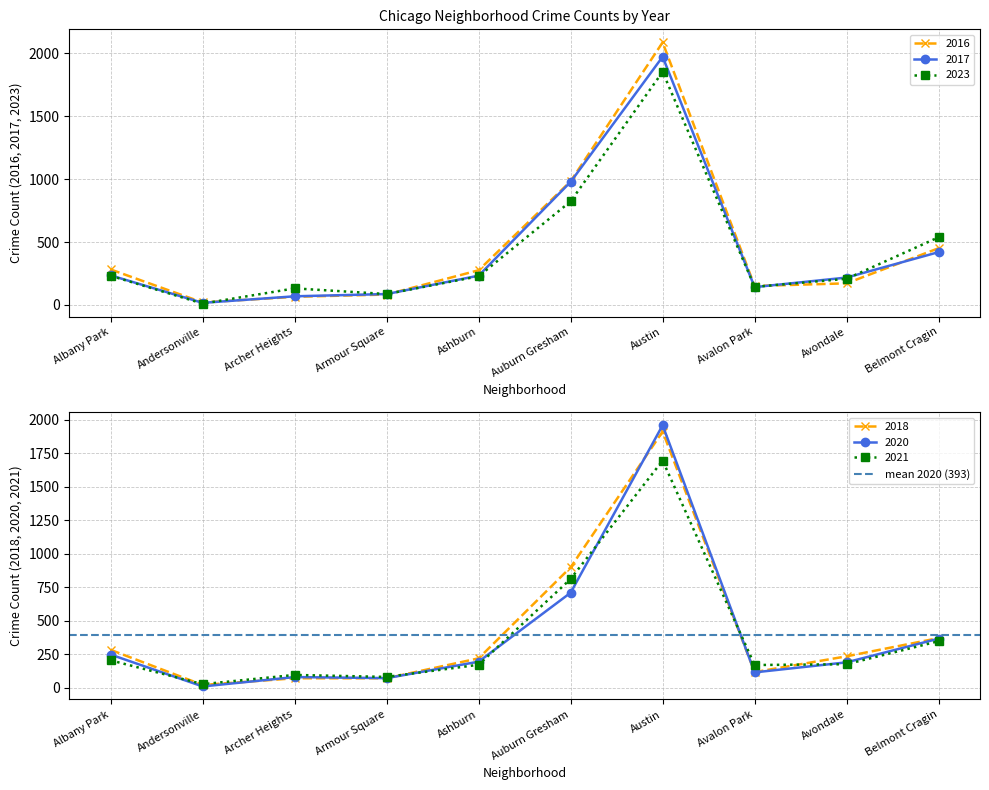

Rank the categories by 2020 value from highest to lowest.

Austin, Auburn Gresham, Belmont Cragin, Albany Park, Ashburn, Avondale, Avalon Park, Archer Heights, Armour Square, Andersonville